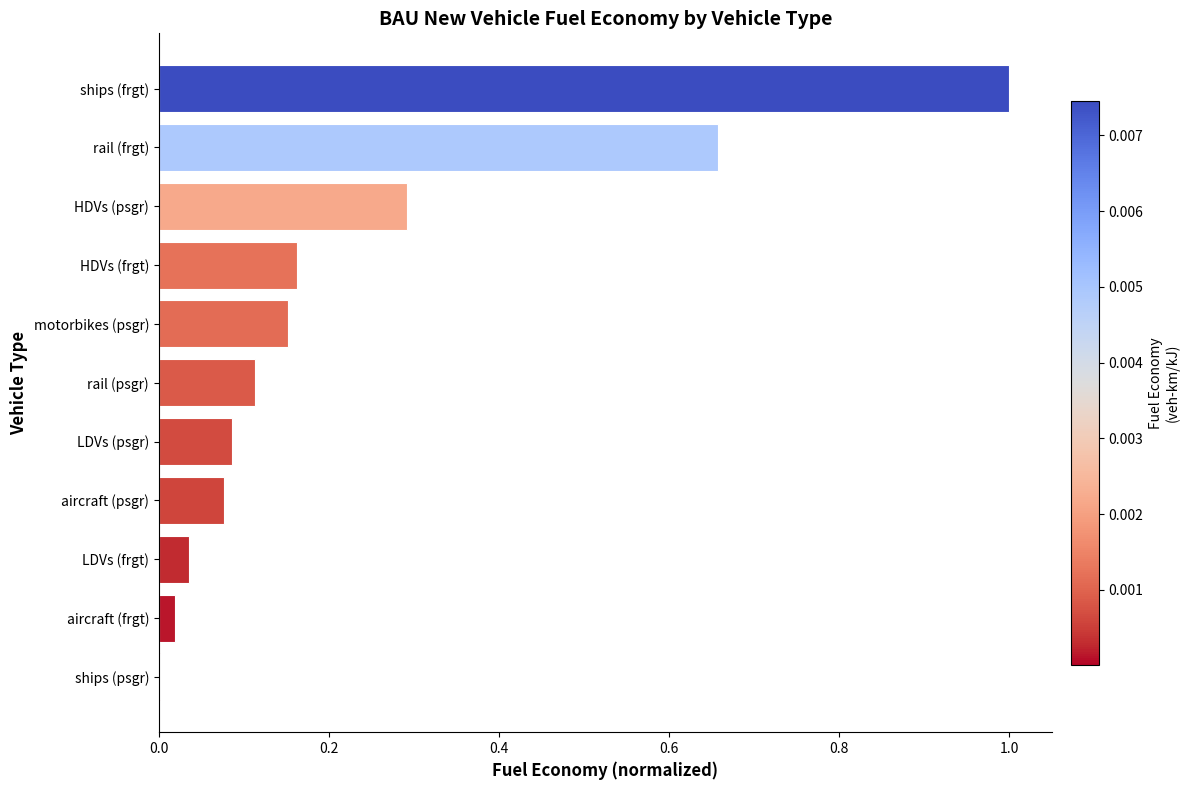

What value does the data have at HDVs (psgr)?

0.3